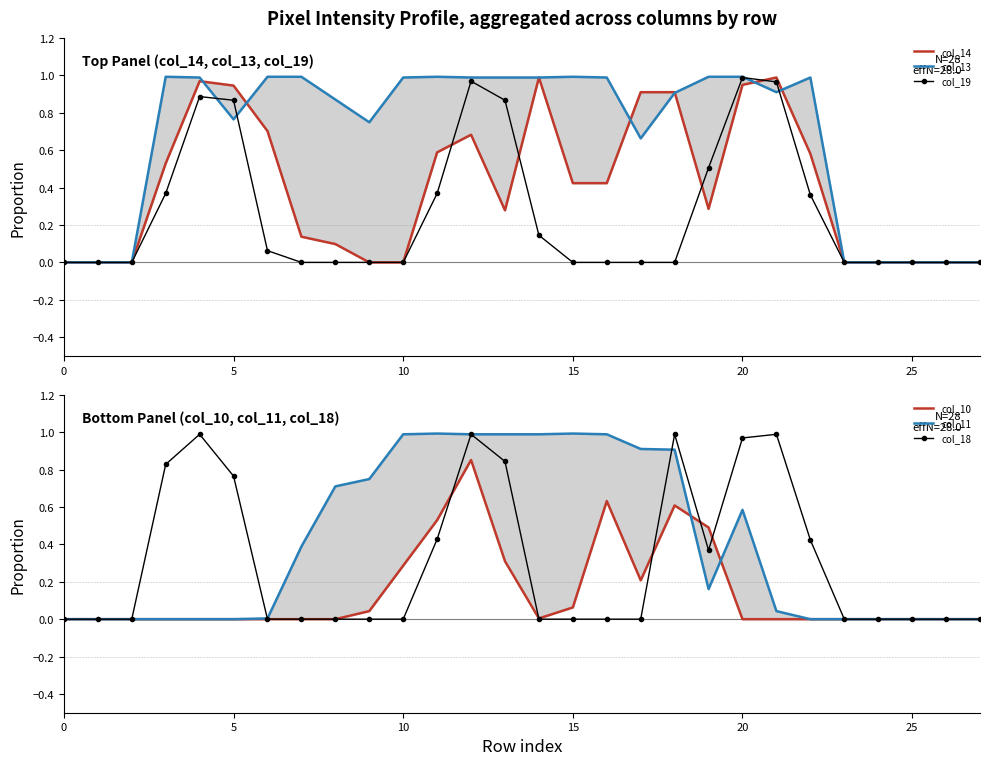

What is the value of the col_11 point at the 8th from the left?

0.4